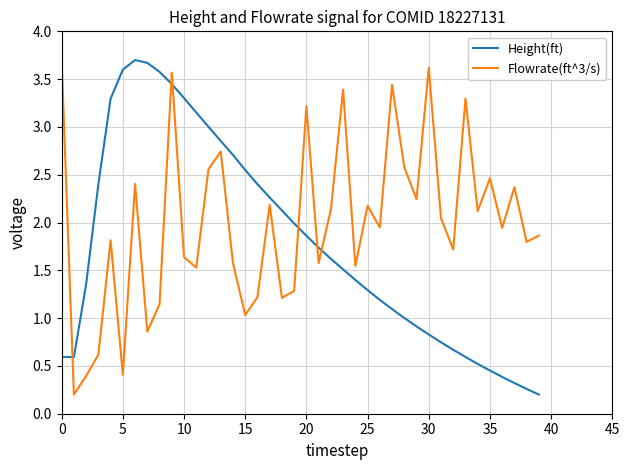

After their last crossing, which series has the higher values: Height(ft) or Flowrate(ft^3/s)?

Flowrate(ft^3/s)